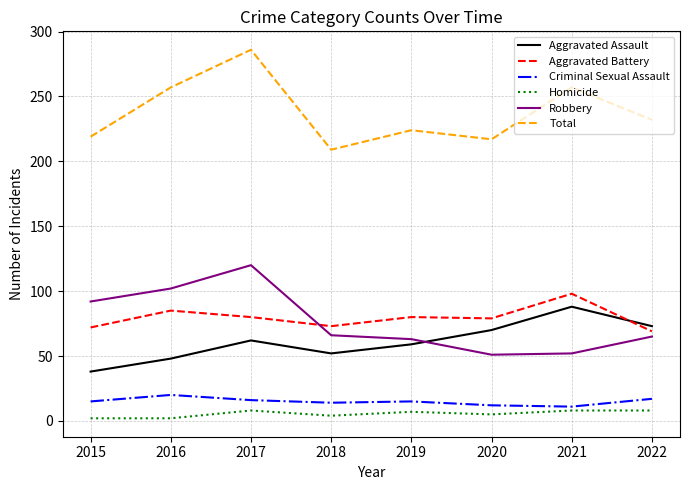

What is the maximum value shown in the chart?

286